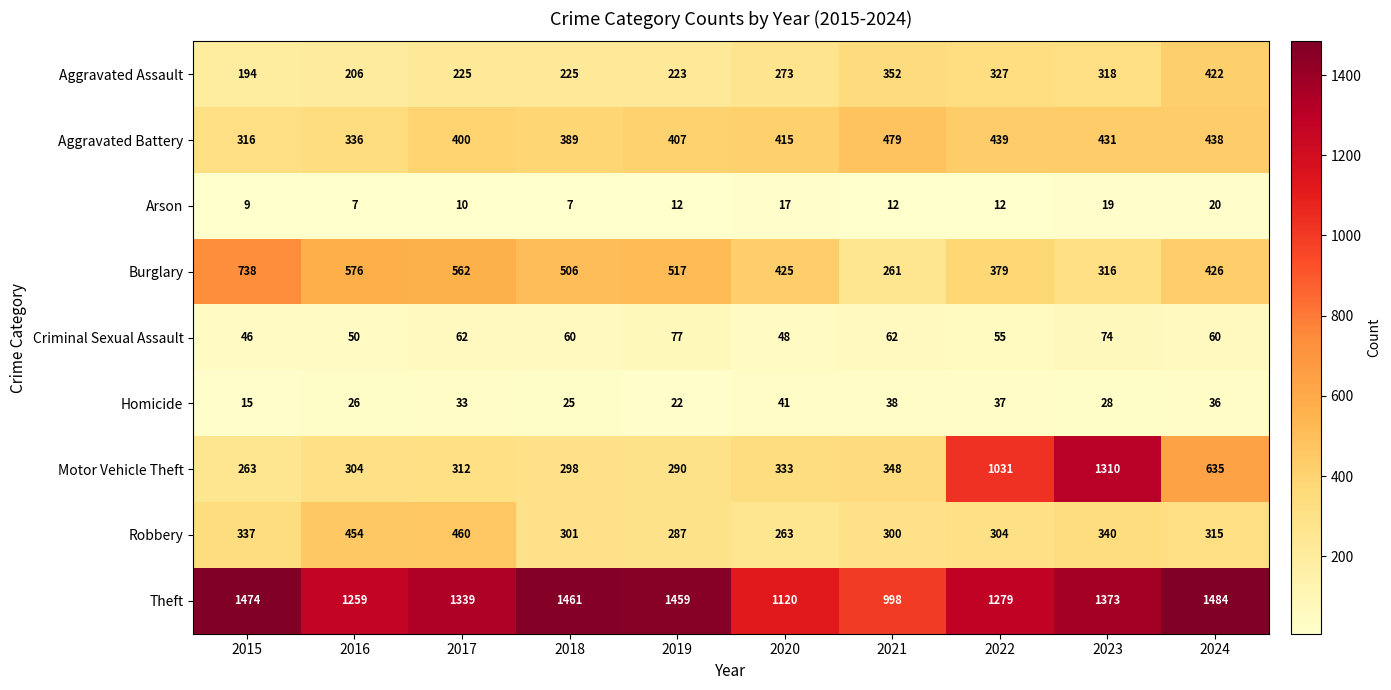

How many series are shown in this chart?

9